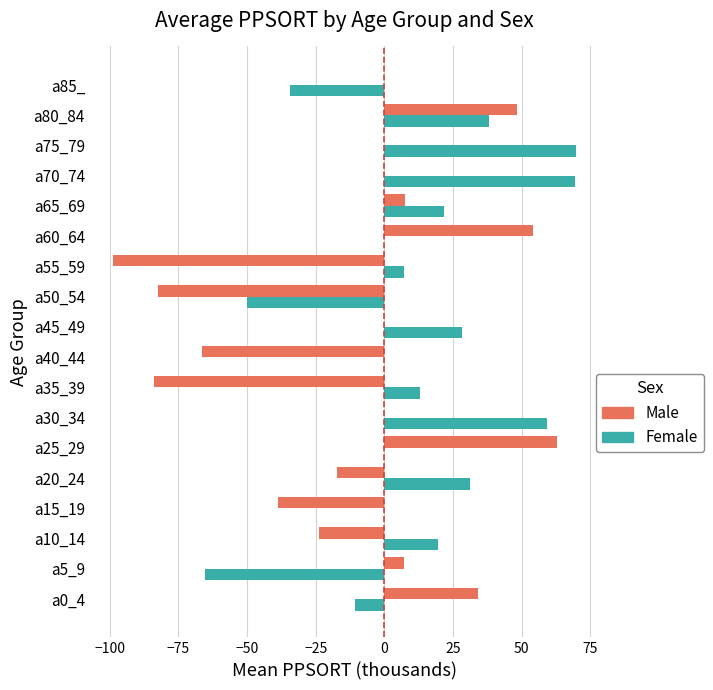

Which series has the largest total across all categories?

Female